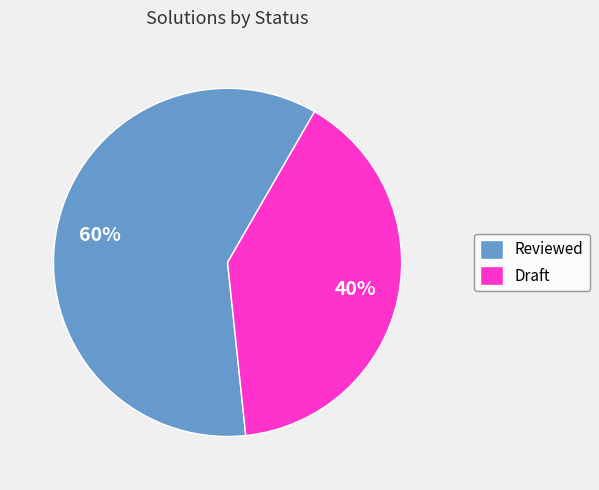

Combined, do Draft and Reviewed account for over 50%?

Yes